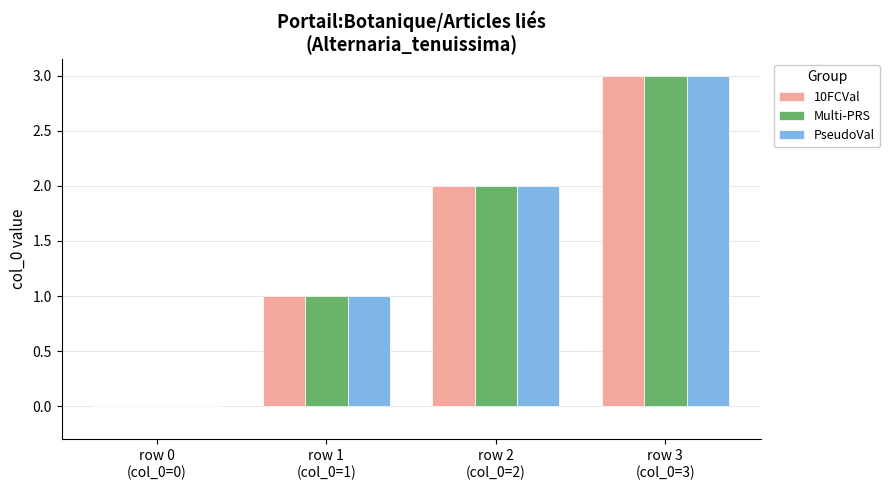

What is the maximum value for PseudoVal?

3